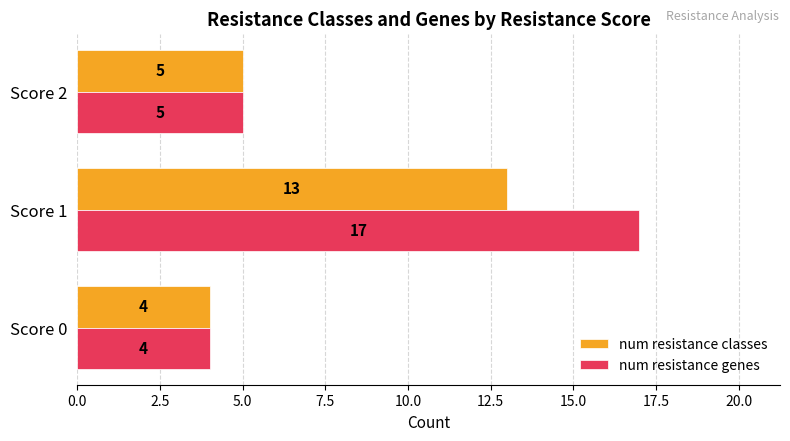

List the labels in order of num resistance classes value, largest first.

Score 1, Score 2, Score 0